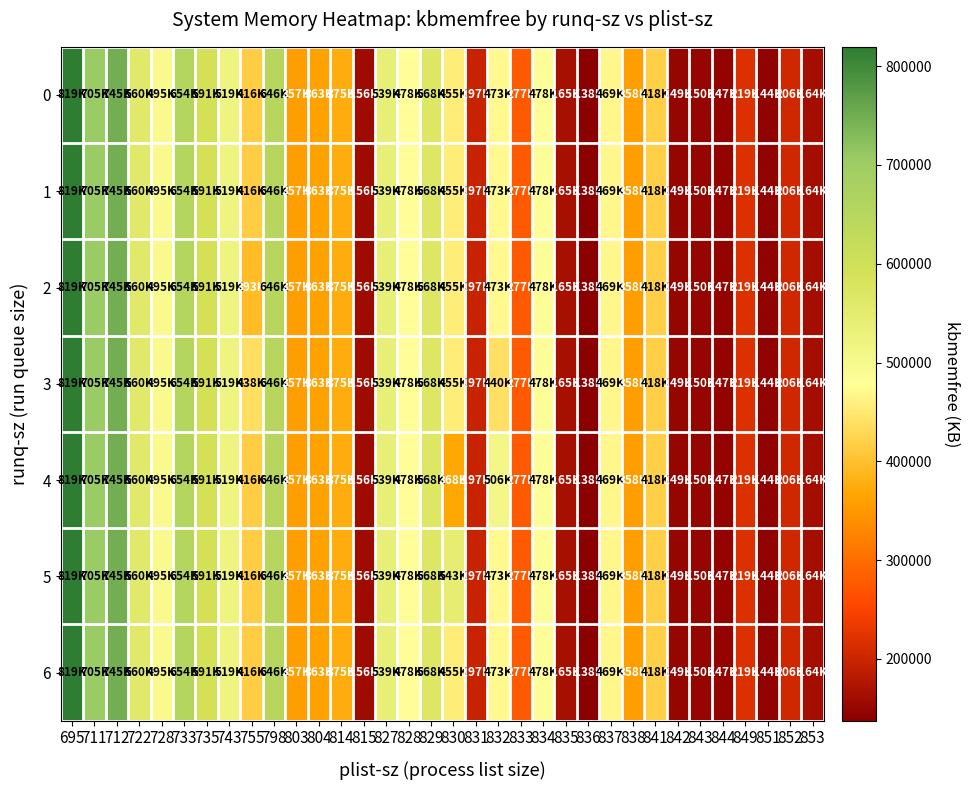

Reading left to right, what are all the values shown in this chart?

0: 695=819472.0	711=705024.0	712=745496.0	722=559720.0	728=494576.0	733=654384.0	735=591484.0	743=519436.0	755=415874.0	798=646472.0	803=357288.0	804=362976.0	814=375188.0	815=156412.0	827=539008.0	828=478016.0	829=568152.0	830=455292.0	831=196556.0	832=472686.0	833=277240.0	834=477884.0	835=164528.0	836=137536.0	837=468620.0	838=357636.0	841=417534.0	842=149404.0	843=150420.0	844=147348.0	849=219354.7	851=143880.0	852=205952.0	853=163680.0
1: 695=819472.0	711=705024.0	712=745496.0	722=559720.0	728=494576.0	733=654384.0	735=591484.0	743=519436.0	755=415874.0	798=646472.0	803=357288.0	804=362976.0	814=375188.0	815=156412.0	827=539008.0	828=478016.0	829=568152.0	830=455292.0	831=196556.0	832=472686.0	833=277240.0	834=477884.0	835=164528.0	836=137536.0	837=468620.0	838=357636.0	841=417534.0	842=149404.0	843=150420.0	844=147348.0	849=219354.7	851=143880.0	852=205952.0	853=163680.0
2: 695=819472.0	711=705024.0	712=745496.0	722=559720.0	728=494576.0	733=654384.0	735=591484.0	743=519436.0	755=393476.0	798=646472.0	803=357288.0	804=362976.0	814=375188.0	815=156412.0	827=539008.0	828=478016.0	829=568152.0	830=455292.0	831=196556.0	832=472686.0	833=277240.0	834=477884.0	835=164528.0	836=137536.0	837=468620.0	838=357636.0	841=417534.0	842=149404.0	843=150420.0	844=147348.0	849=219354.7	851=143880.0	852=205952.0	853=163680.0
3: 695=819472.0	711=705024.0	712=745496.0	722=559720.0	728=494576.0	733=654384.0	735=591484.0	743=519436.0	755=438272.0	798=646472.0	803=357288.0	804=362976.0	814=375188.0	815=156412.0	827=539008.0	828=478016.0	829=568152.0	830=455292.0	831=196556.0	832=439556.0	833=277240.0	834=477884.0	835=164528.0	836=137536.0	837=468620.0	838=357636.0	841=417534.0	842=149404.0	843=150420.0	844=147348.0	849=219354.7	851=143880.0	852=205952.0	853=163680.0
4: 695=819472.0	711=705024.0	712=745496.0	722=559720.0	728=494576.0	733=654384.0	735=591484.0	743=519436.0	755=415874.0	798=646472.0	803=357288.0	804=362976.0	814=375188.0	815=156412.0	827=539008.0	828=478016.0	829=568152.0	830=367660.0	831=196556.0	832=505816.0	833=277240.0	834=477884.0	835=164528.0	836=137536.0	837=468620.0	838=357636.0	841=417534.0	842=149404.0	843=150420.0	844=147348.0	849=219354.7	851=143880.0	852=205952.0	853=163680.0
5: 695=819472.0	711=705024.0	712=745496.0	722=559720.0	728=494576.0	733=654384.0	735=591484.0	743=519436.0	755=415874.0	798=646472.0	803=357288.0	804=362976.0	814=375188.0	815=156412.0	827=539008.0	828=478016.0	829=568152.0	830=542924.0	831=196556.0	832=472686.0	833=277240.0	834=477884.0	835=164528.0	836=137536.0	837=468620.0	838=357636.0	841=417534.0	842=149404.0	843=150420.0	844=147348.0	849=219354.7	851=143880.0	852=205952.0	853=163680.0
6: 695=819472.0	711=705024.0	712=745496.0	722=559720.0	728=494576.0	733=654384.0	735=591484.0	743=519436.0	755=415874.0	798=646472.0	803=357288.0	804=362976.0	814=375188.0	815=156412.0	827=539008.0	828=478016.0	829=568152.0	830=455292.0	831=196556.0	832=472686.0	833=277240.0	834=477884.0	835=164528.0	836=137536.0	837=468620.0	838=357636.0	841=417534.0	842=149404.0	843=150420.0	844=147348.0	849=219354.7	851=143880.0	852=205952.0	853=163680.0